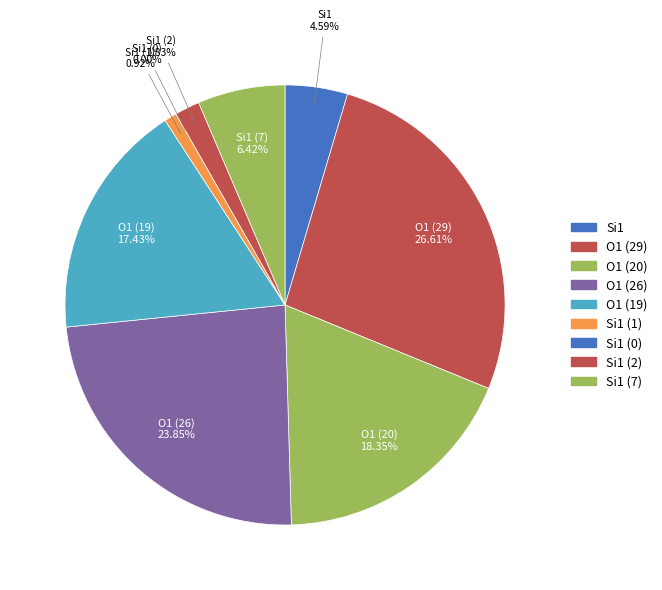

What is the largest slice in the pie chart?

O1 (isite=29)